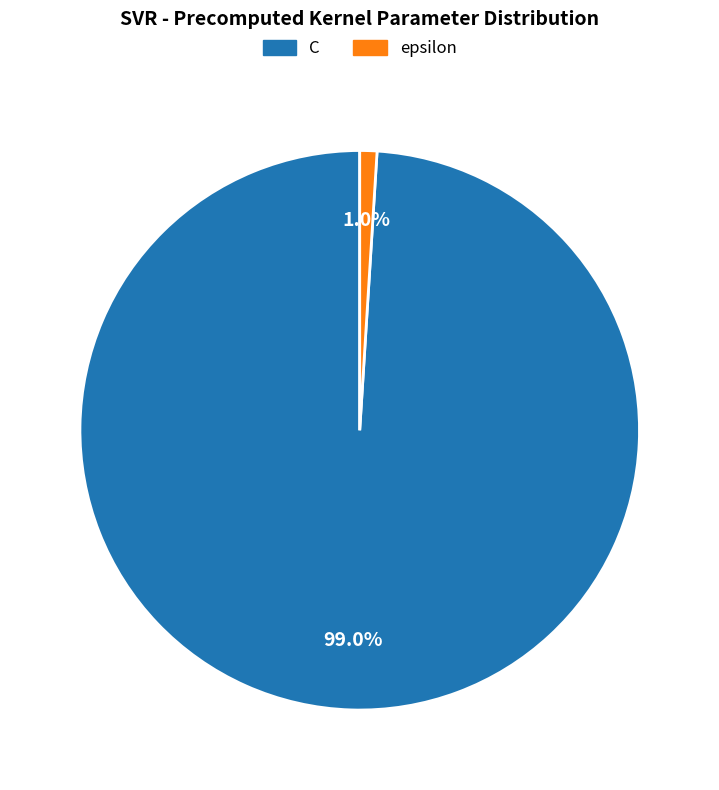

What percentage do C and epsilon together represent?

100.0%